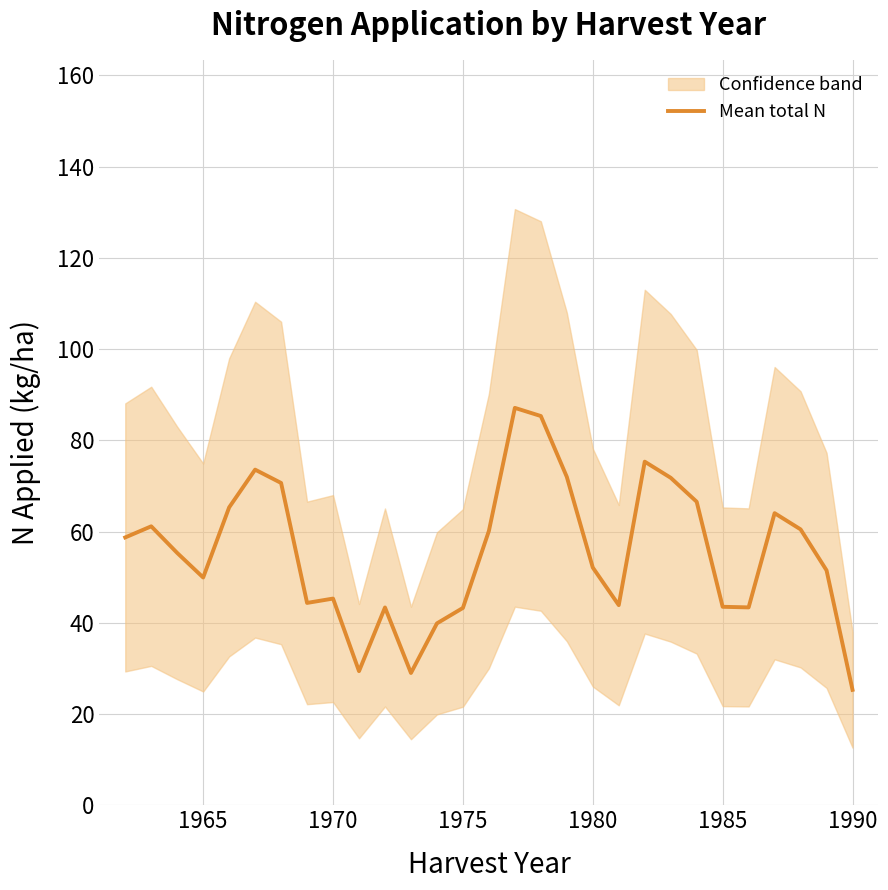

At which label does Mean total N reach its minimum?

1990